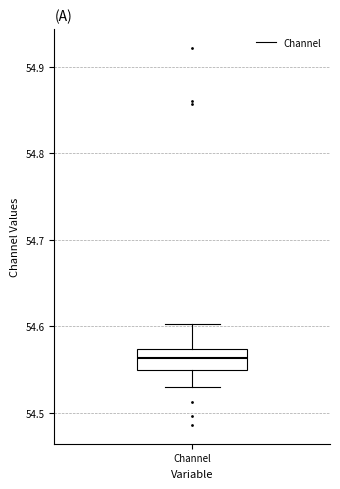

Where is the lower edge of the box for Channel on the y-axis? The values are not printed on the chart, so give them approximately, as read against the axis.

54.55